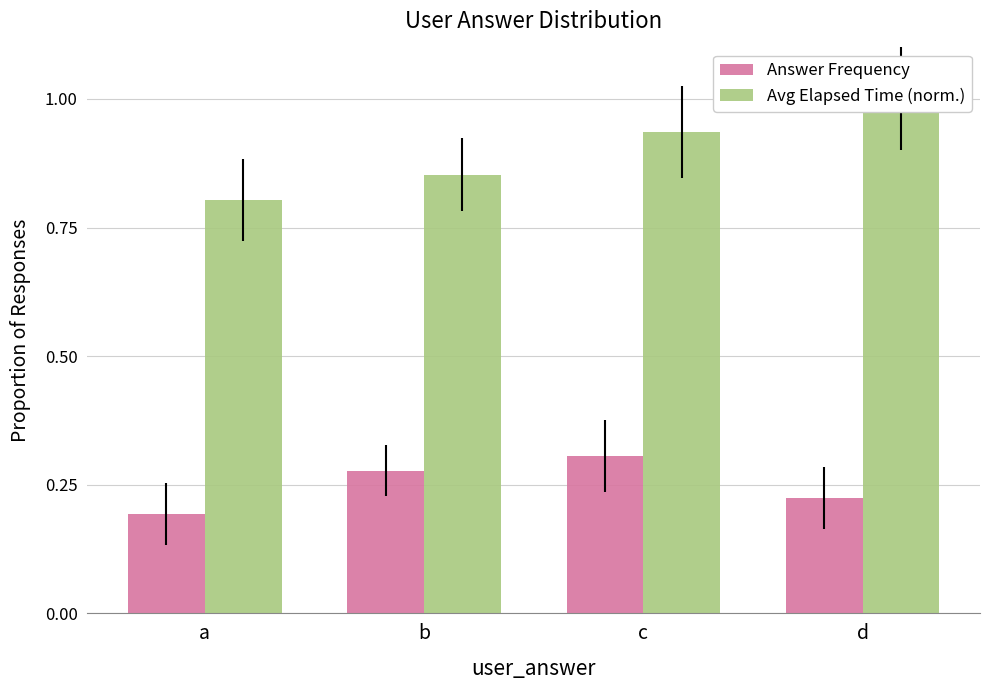

What is the value of the Avg Elapsed Time (norm.) bar at the 2nd from the left?

0.9